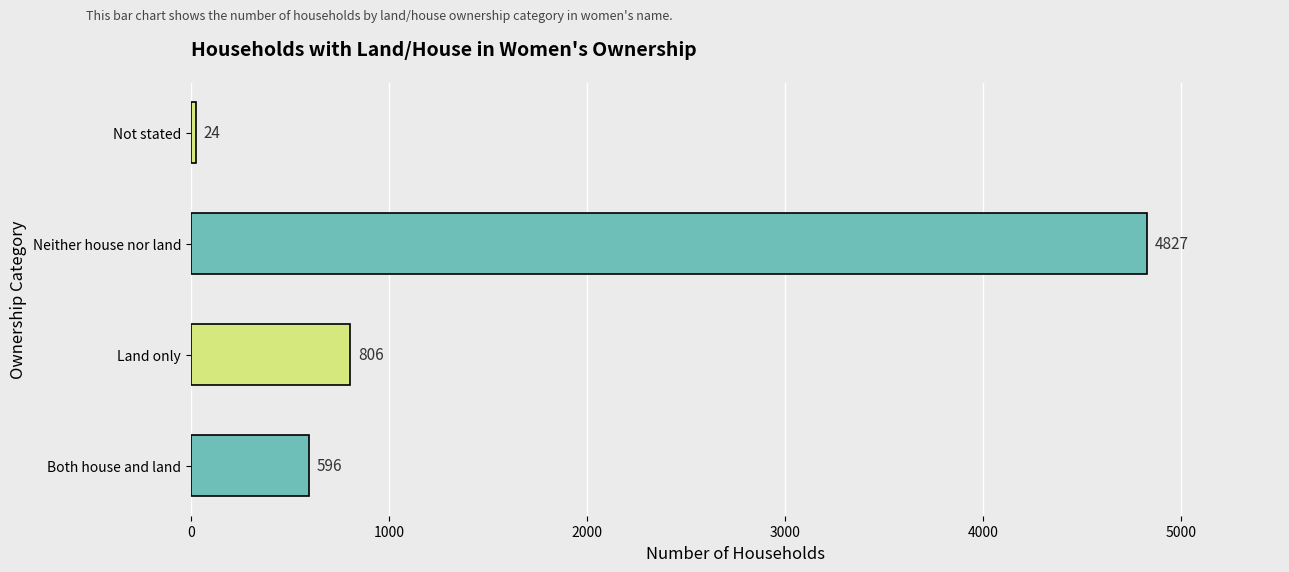

List the labels in order of value, smallest first.

Not stated, Both house and land, Land only, Neither house nor land